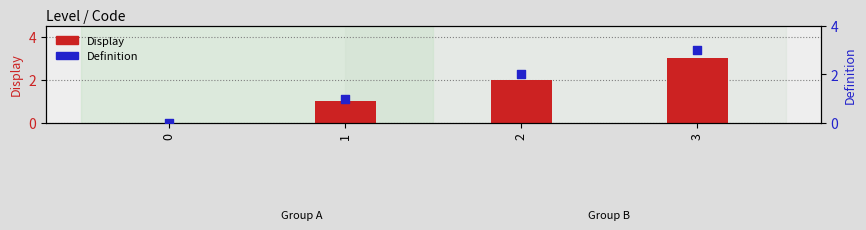

Which series contains the highest Y value?

Display